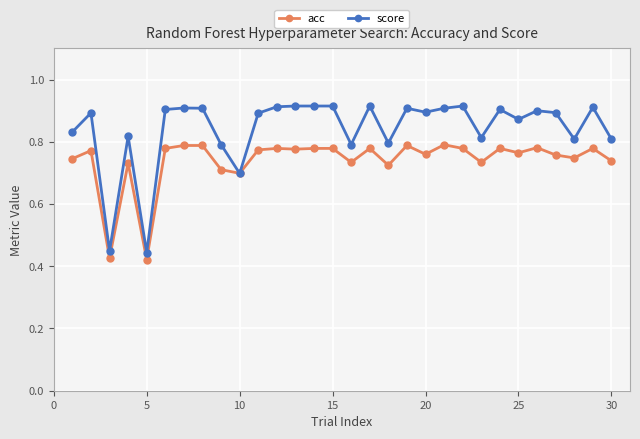

Count the score values in the range 0 to 1.

30